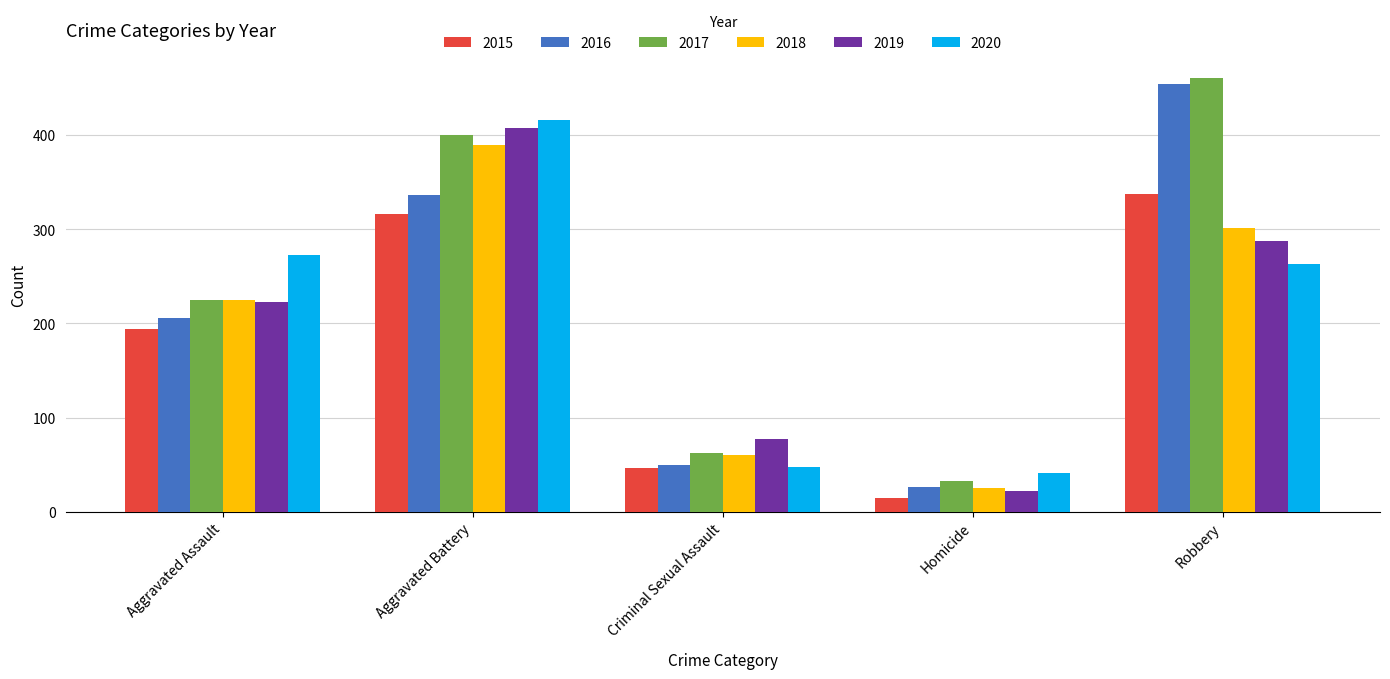

What is the total value across all series at Aggravated Assault?

1346